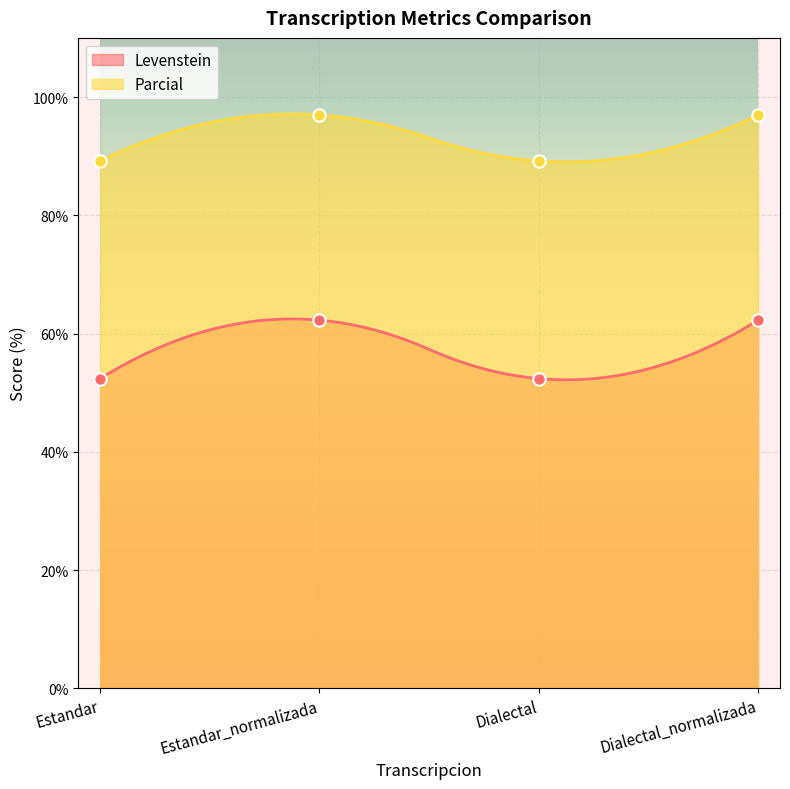

What is the total value across all series at Dialectal_normalizada?

159.2